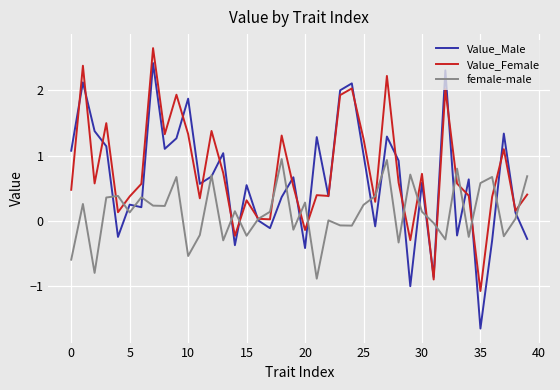

In Value_Female, how many points are higher than both neighbors (excluding endpoints)?

13